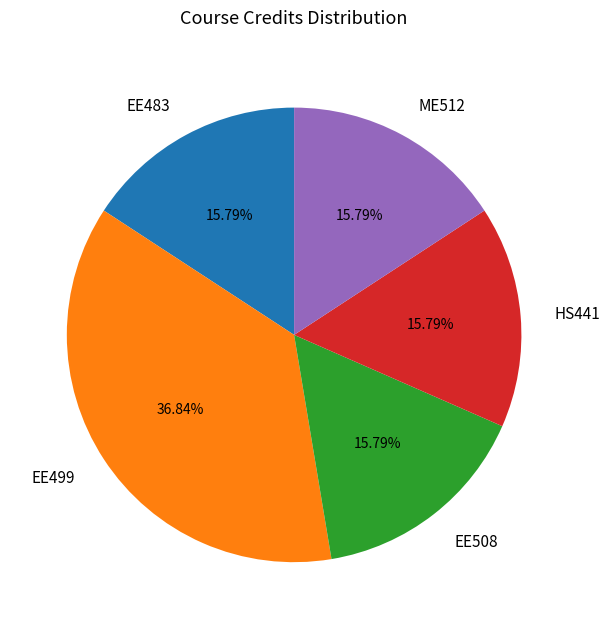

To the nearest percent, what percentage of the pie is EE483?

16%